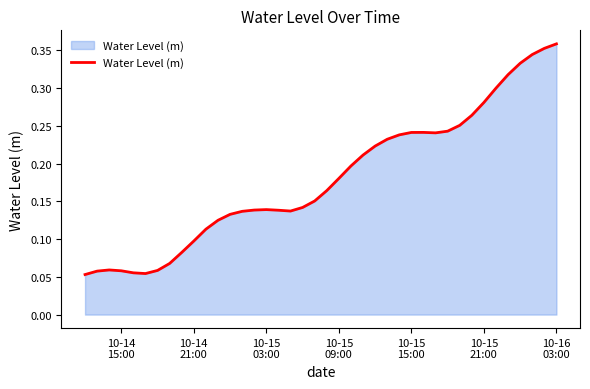

Does the chart display data point markers on the line(s)?

No